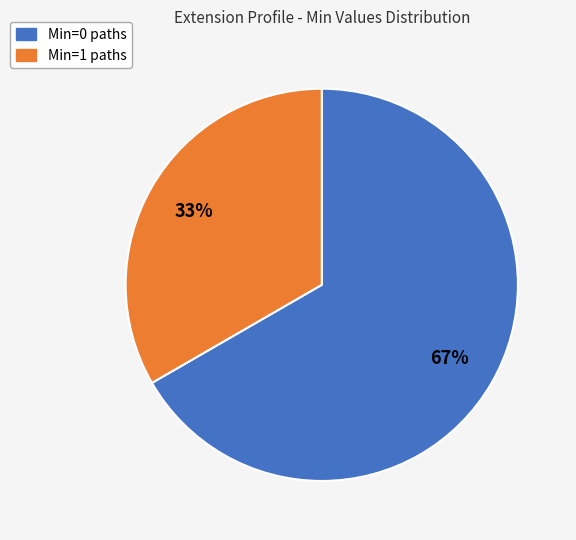

Is there a majority slice in this chart?

Yes